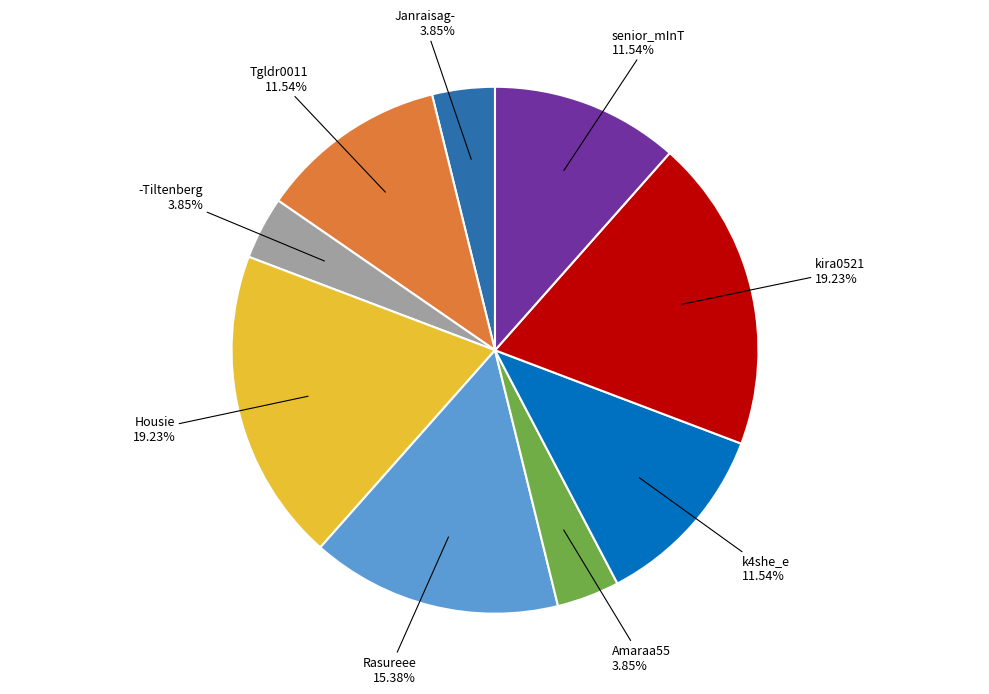

Is there any slice that represents more than half of the pie?

No